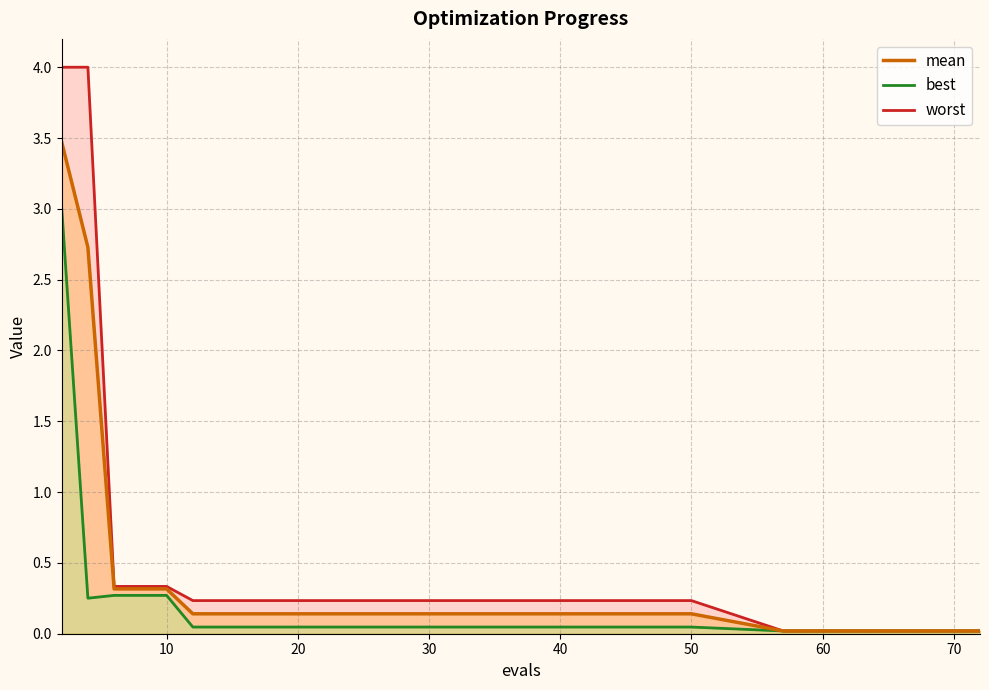

True or false: worst has a value of 0.2 at 8.

False